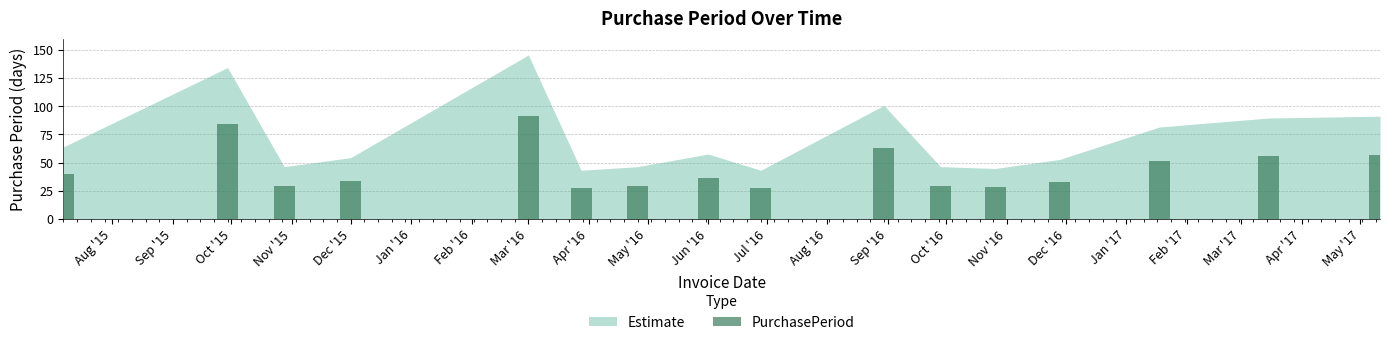

Are the bars horizontal?

No